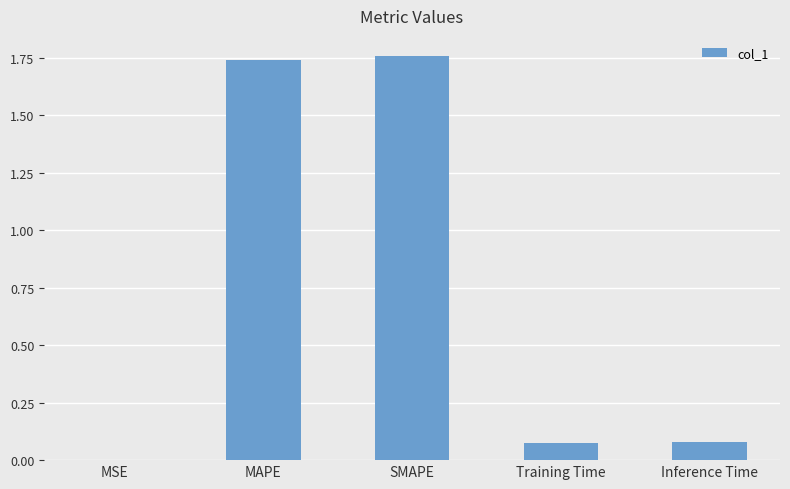

Which has a higher value, MSE or Inference Time?

Inference Time